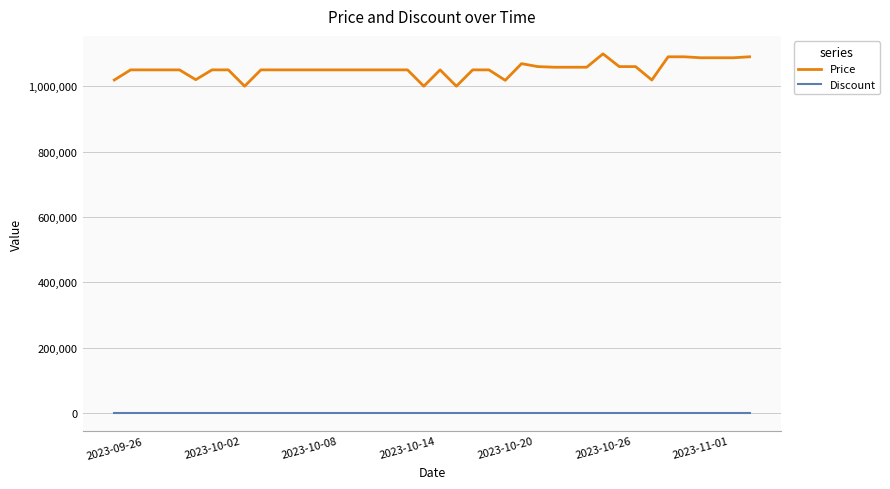

True or false: Price and Discount cross at least once.

False